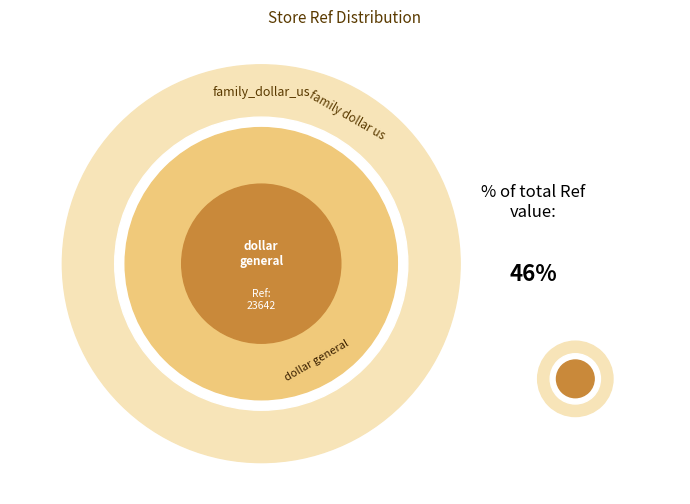

Which slice is the smallest?

dollar_general